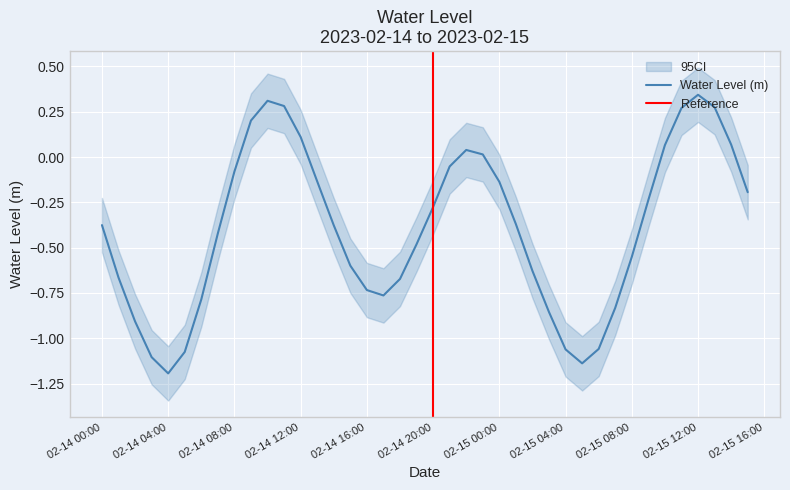

Rank the categories by value from highest to lowest.

2023-02-15 12:00:00, 2023-02-14 10:00:00, 2023-02-14 11:00:00, 2023-02-15 13:00:00, 2023-02-15 11:00:00, 2023-02-14 09:00:00, 2023-02-14 12:00:00, 2023-02-15 14:00:00, 2023-02-15 10:00:00, 2023-02-14 22:00:00, 2023-02-14 23:00:00, 2023-02-14 21:00:00, 2023-02-14 08:00:00, 2023-02-14 13:00:00, 2023-02-15 00:00:00, 2023-02-15 15:00:00, 2023-02-15 09:00:00, 2023-02-14 20:00:00, 2023-02-15 01:00:00, 2023-02-14 00:00:00, 2023-02-14 14:00:00, 2023-02-14 07:00:00, 2023-02-14 19:00:00, 2023-02-15 08:00:00, 2023-02-14 15:00:00, 2023-02-15 02:00:00, 2023-02-14 01:00:00, 2023-02-14 18:00:00, 2023-02-14 16:00:00, 2023-02-14 17:00:00, 2023-02-14 06:00:00, 2023-02-15 07:00:00, 2023-02-15 03:00:00, 2023-02-14 02:00:00, 2023-02-15 06:00:00, 2023-02-15 04:00:00, 2023-02-14 05:00:00, 2023-02-14 03:00:00, 2023-02-15 05:00:00, 2023-02-14 04:00:00